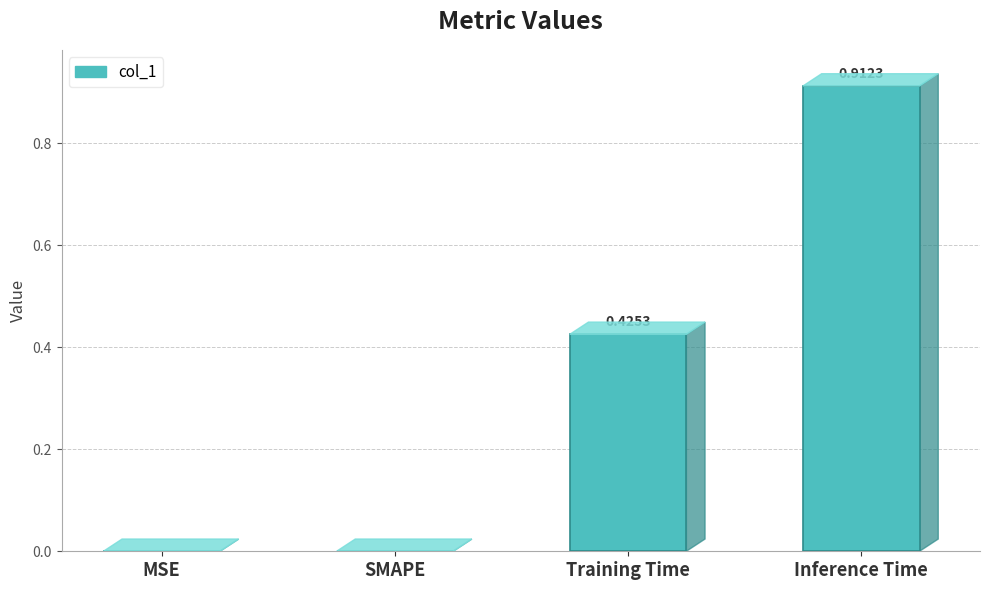

At which category does the chart reach its peak across all series?

Inference Time